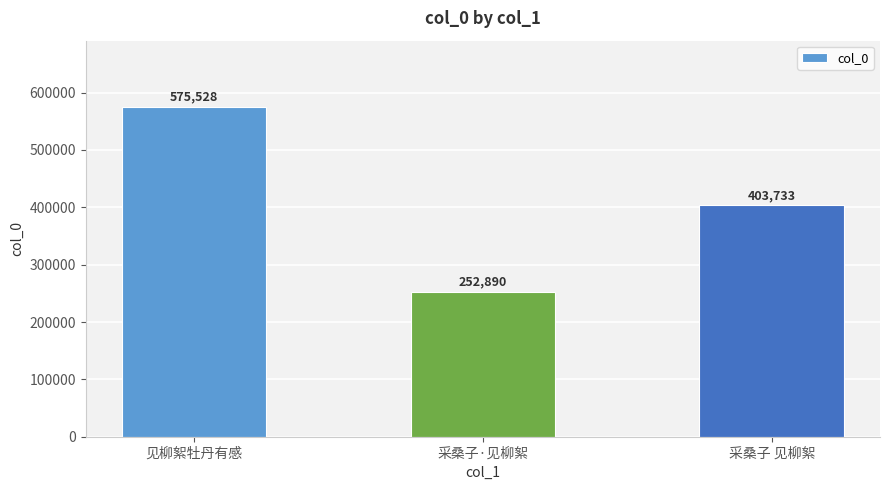

Reading left to right, what are all the values shown in this chart?

575528	252890	403733